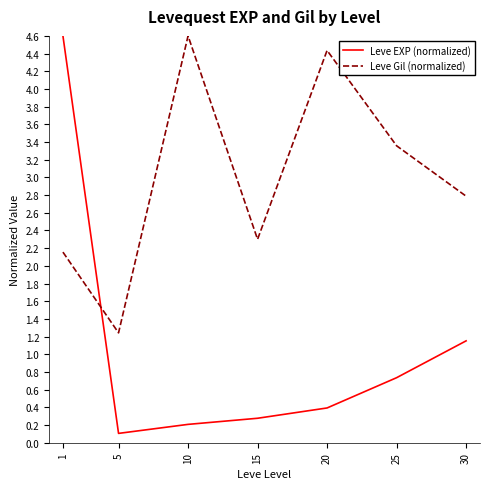

What is the sum of the Leve EXP (normalized) values at 15 and 1?

4.9